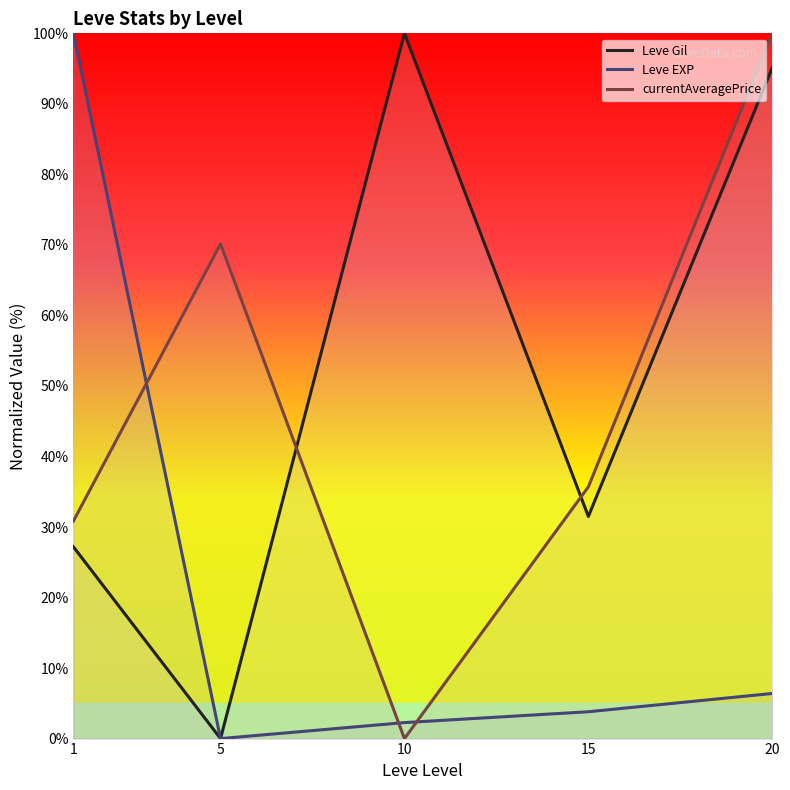

Reading right to left, what are all the values shown in this chart?

Leve Gil: 95.1	31.5	100.0	0.0	27.2
Leve EXP: 6.4	3.8	2.3	0.0	100.0
currentAveragePrice: 100.0	35.7	0.0	70.1	30.8